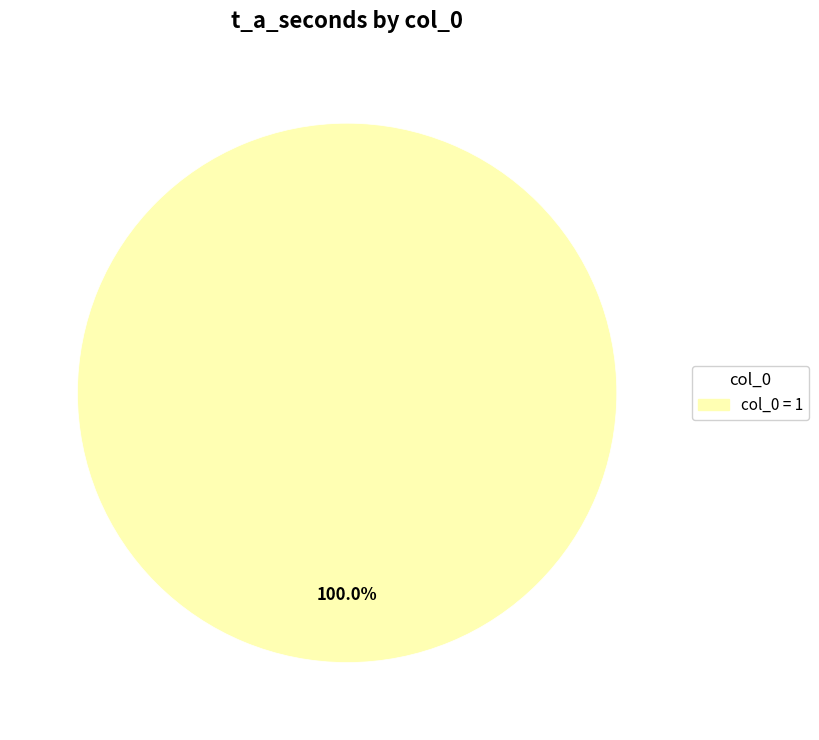

Does any single category account for the majority?

Yes